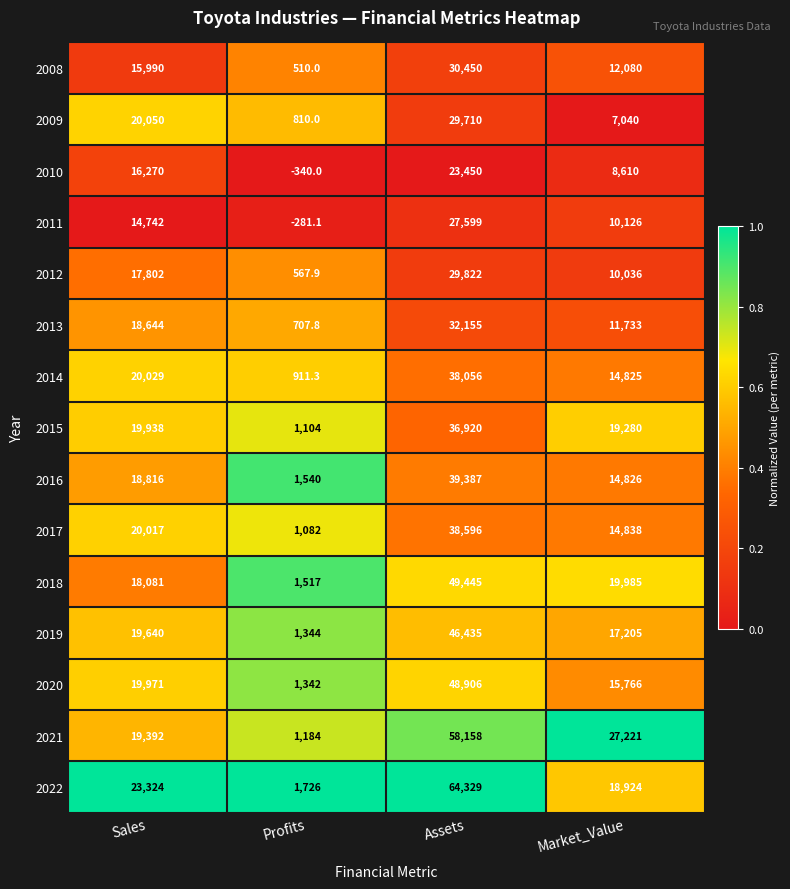

Read the 2021 value at Sales.

19392.0